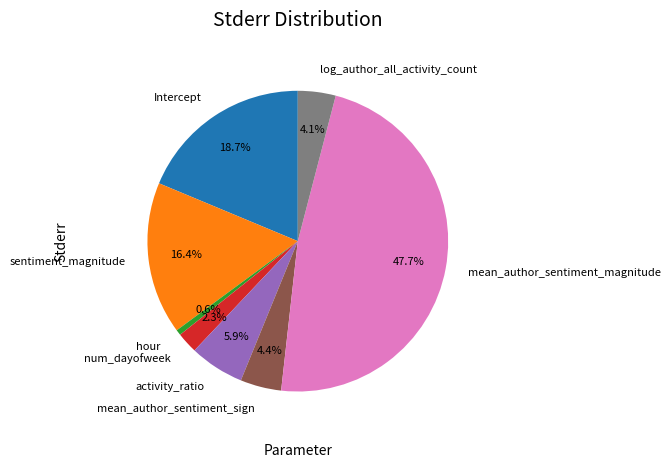

To the nearest percent, what is the combined percentage of activity_ratio and Intercept?

25%